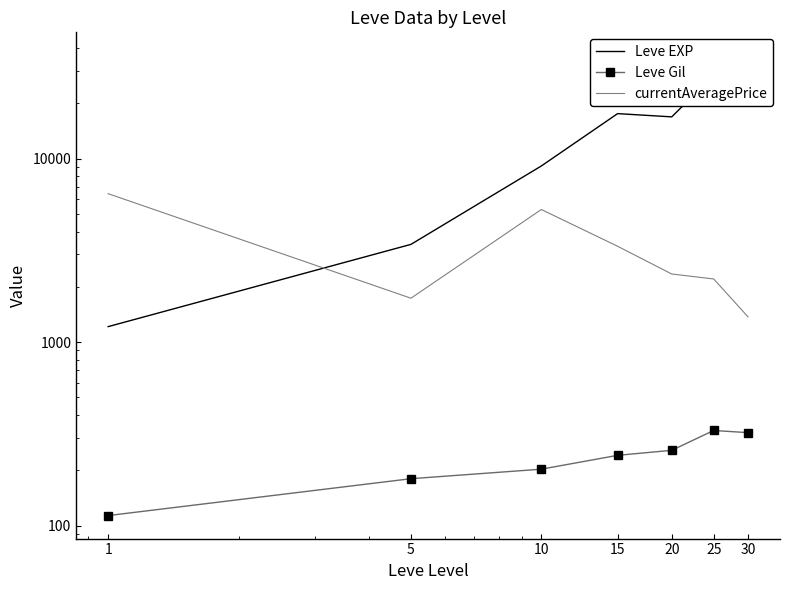

What are all the series names shown in the legend?

Leve EXP, Leve Gil, currentAveragePrice